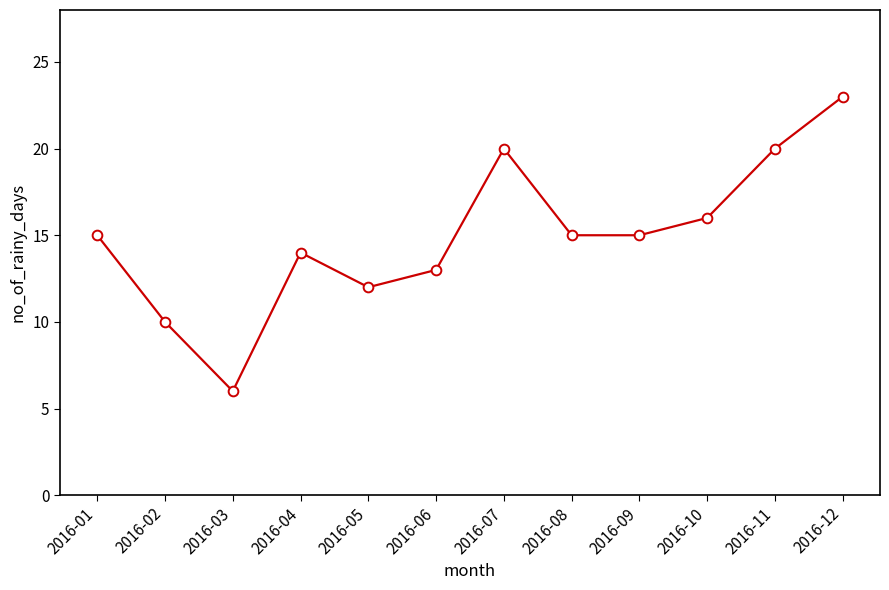

Does the chart display data point markers on the line(s)?

Yes